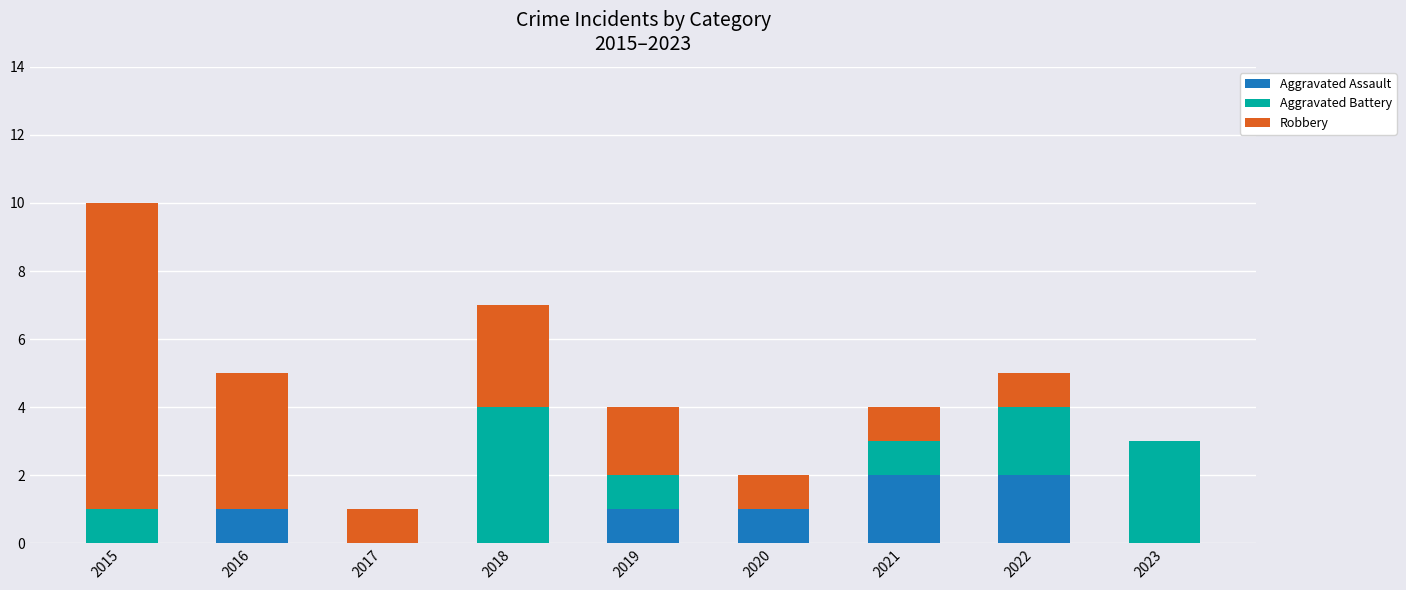

What is the total value across all series at 2015?

10